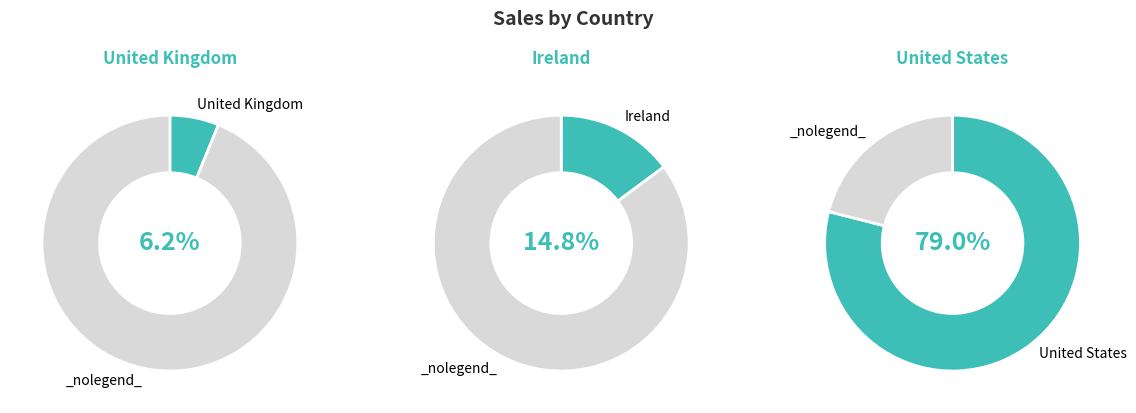

Do Ireland and United Kingdom together represent more than half of the pie?

No